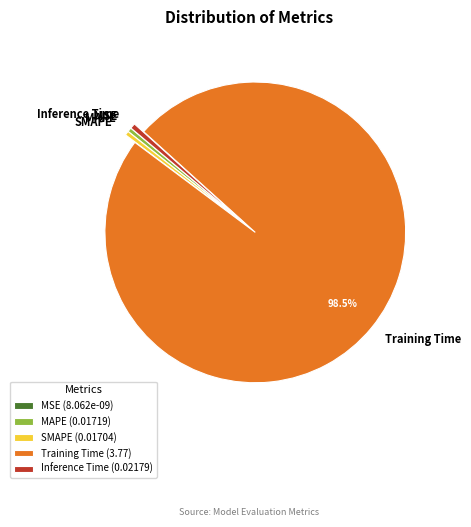

Is it true that Training Time is 89% of the pie?

False